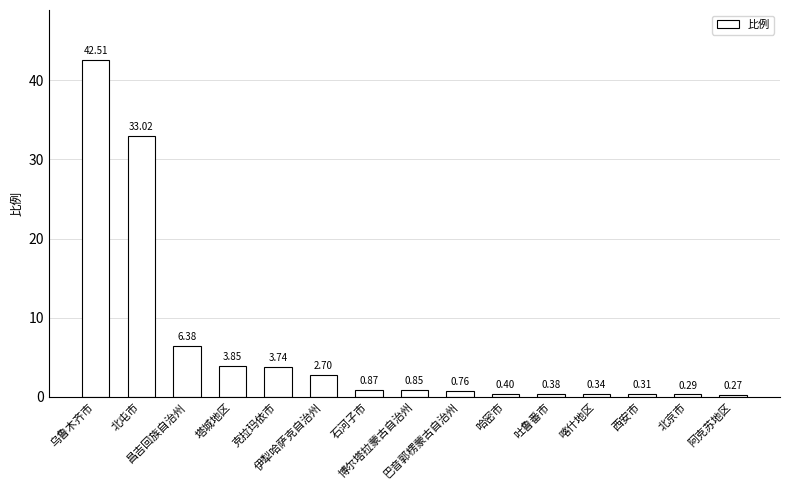

What is the average value?

6.4